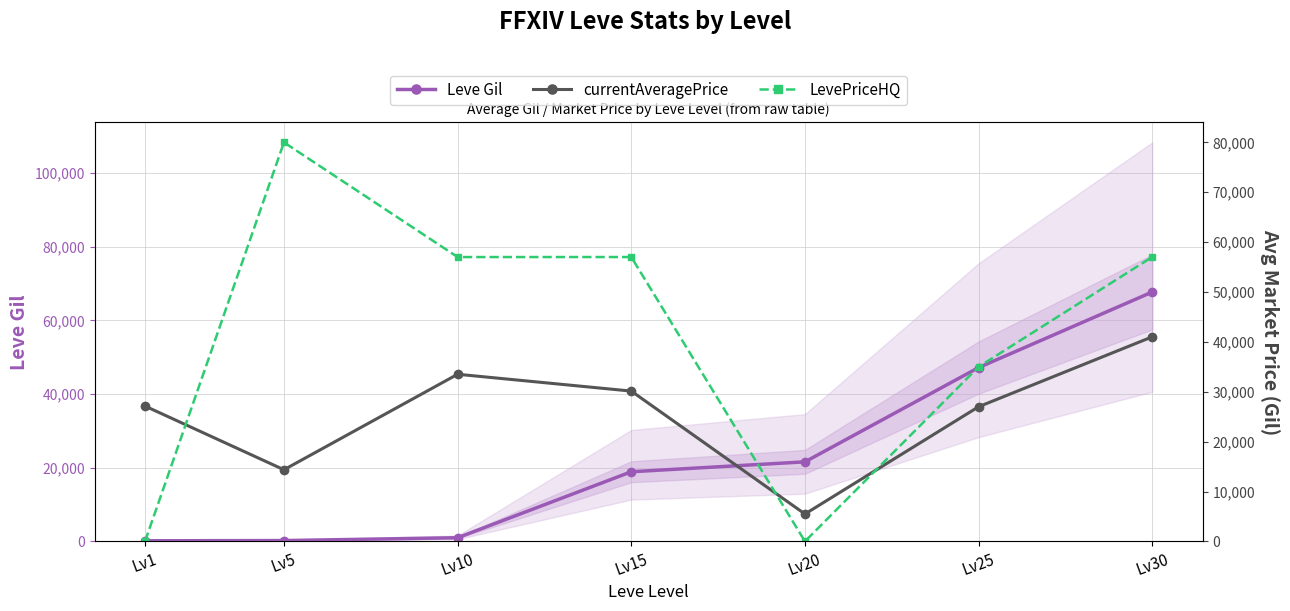

Reading left to right, list all the values displayed in this chart.

Leve Gil: 160	220	990	18910	21600	47200	67730
currentAveragePrice: 27128	14361	33508	30133	5490	27000	41018
LevePriceHQ: 0	80005	57009	57016	0	35000	57036